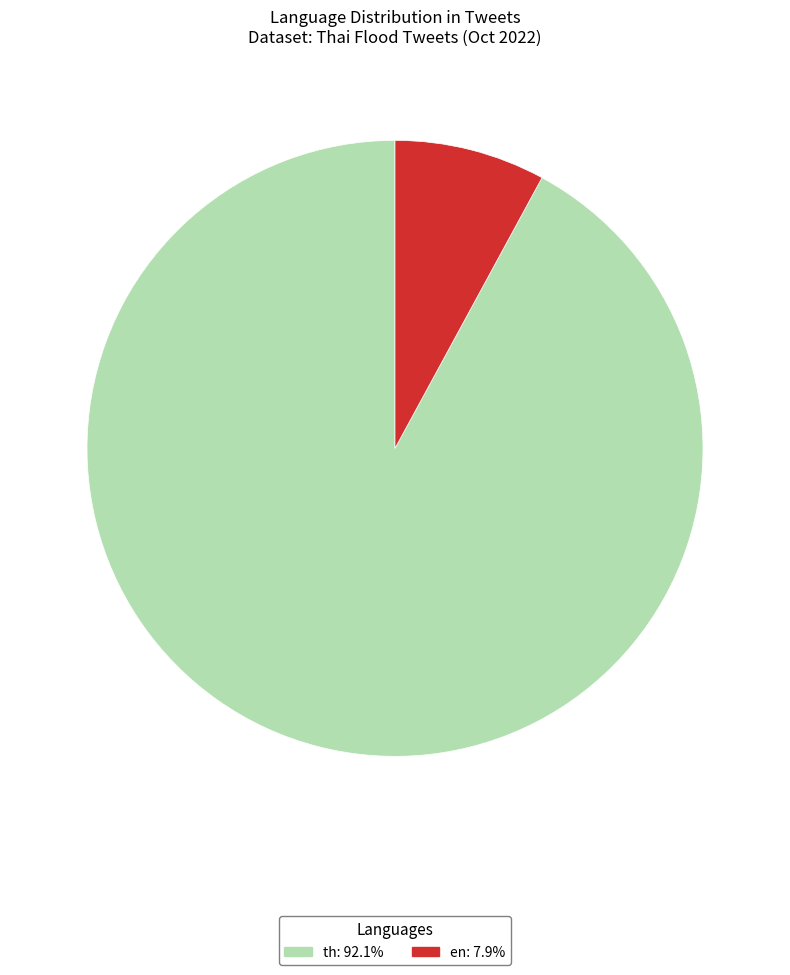

What is the smallest slice in the pie chart?

en